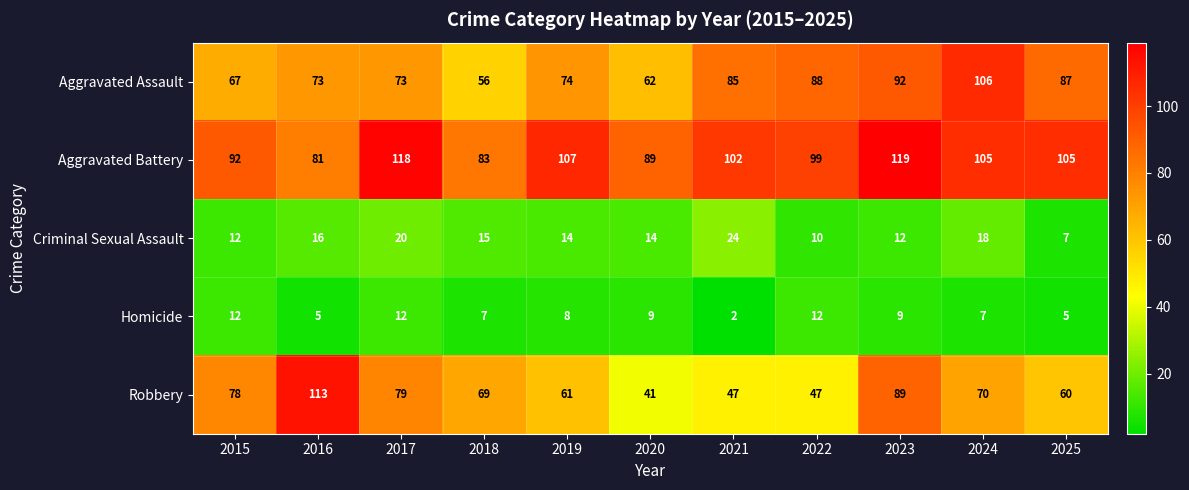

Which series has the widest spread of values?

Robbery